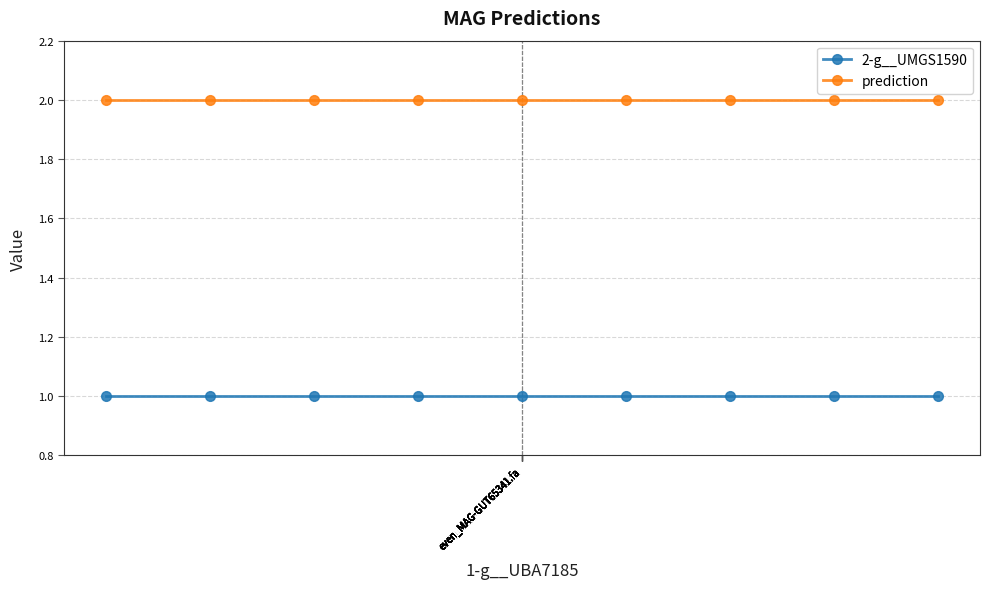

How many distinct data groups are displayed?

2